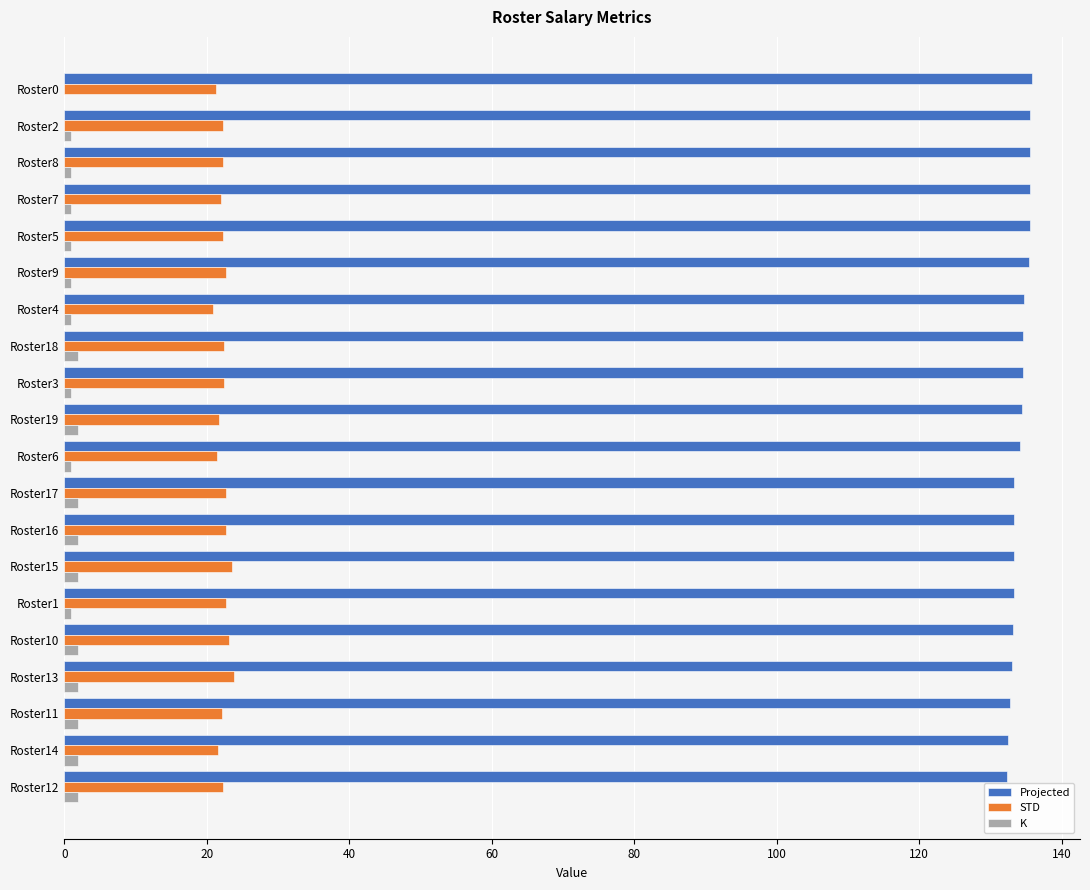

Is the value of STD at Roster16 greater than the value of Projected at Roster0?

No